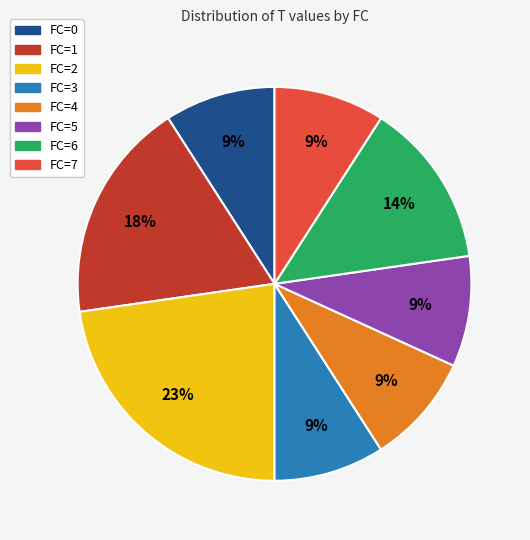

What percentage is the FC=5 slice, to the nearest percent?

9%